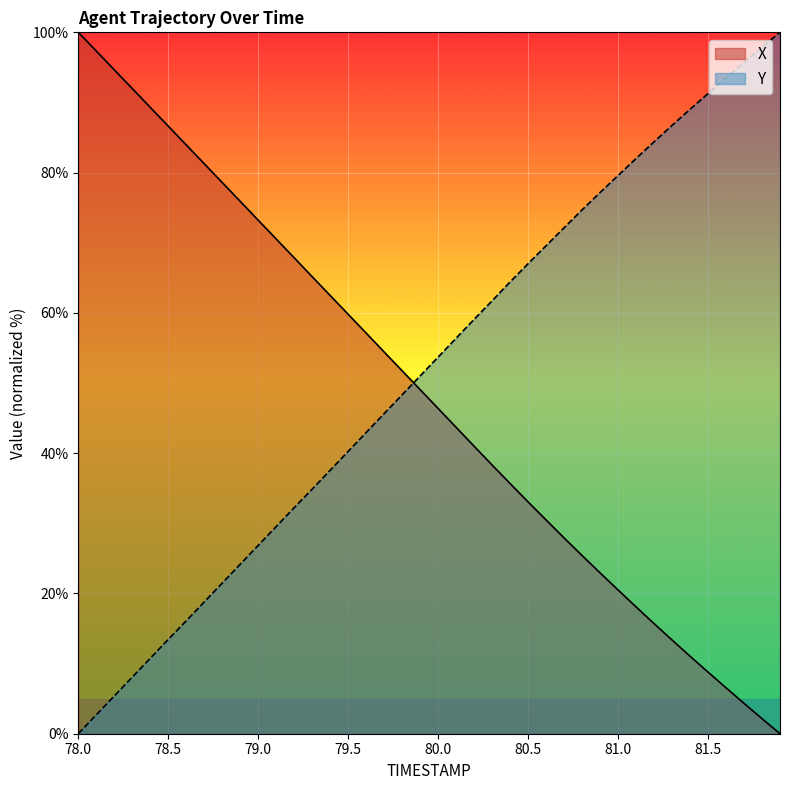

What is the label of the 12th point from the right?

80.8